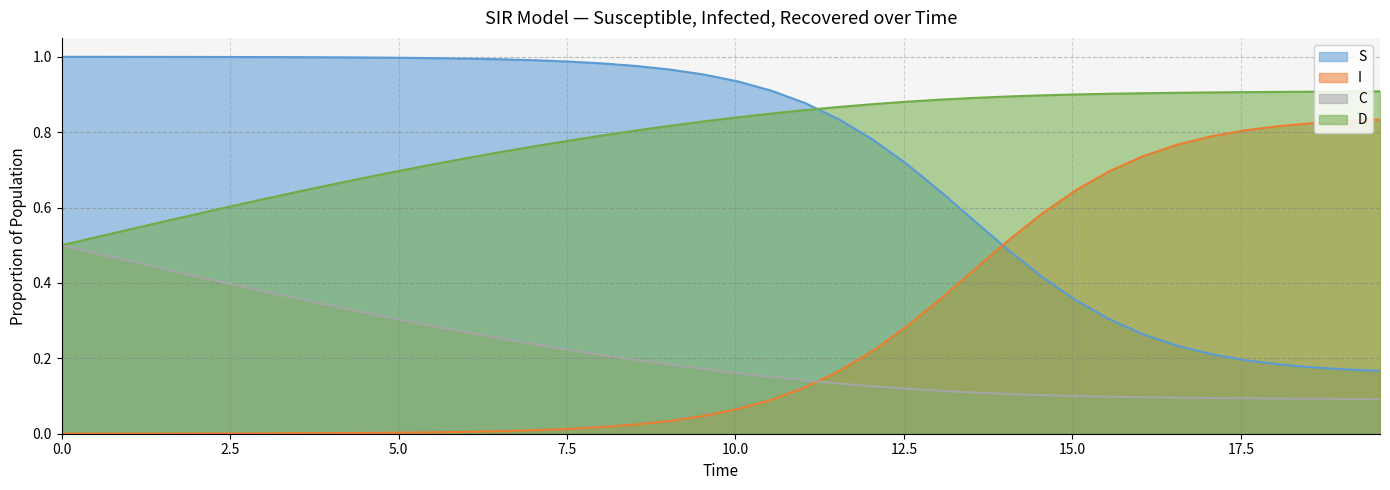

What is the difference between the second highest and minimum values in the C series?

0.4